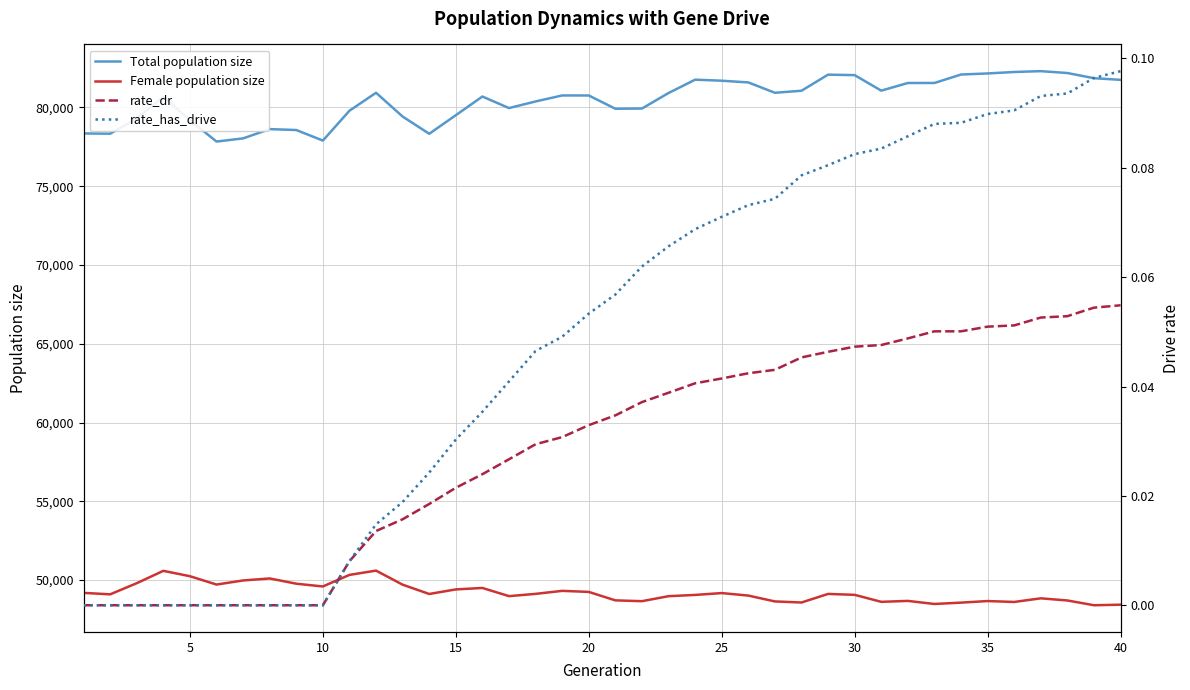

True or false: Total population size and Female population size cross at least once.

False